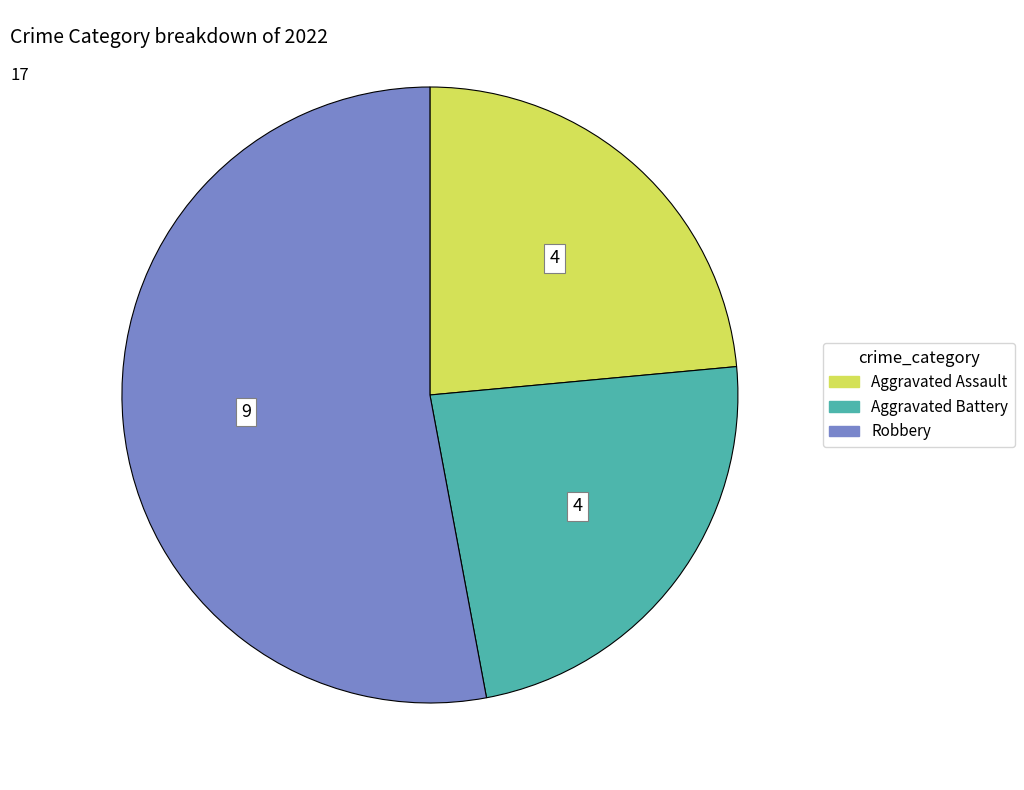

Is there a majority slice in this chart?

Yes